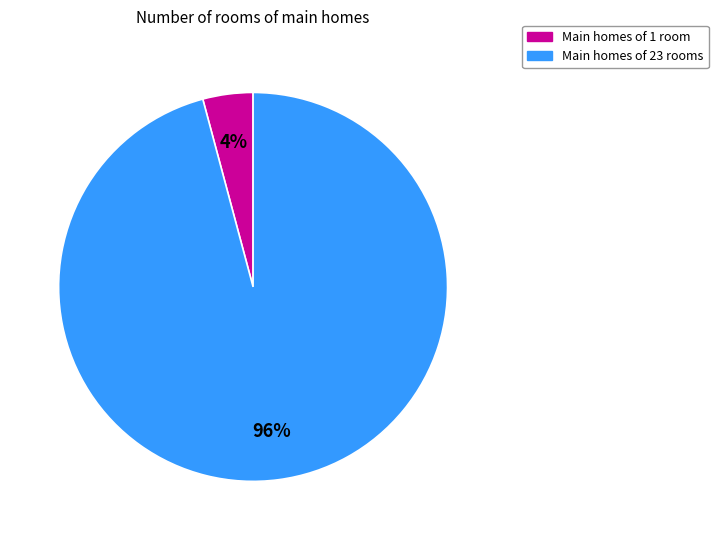

To the nearest percent, what is the average slice percentage?

50%